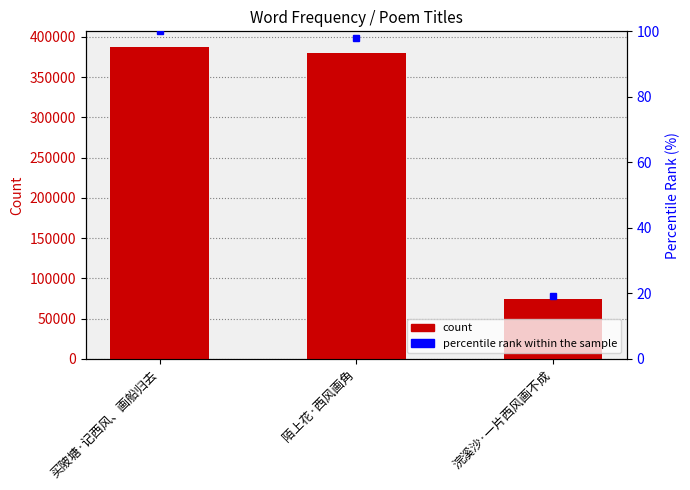

What position from the left is 陌上花·西风画角?

2